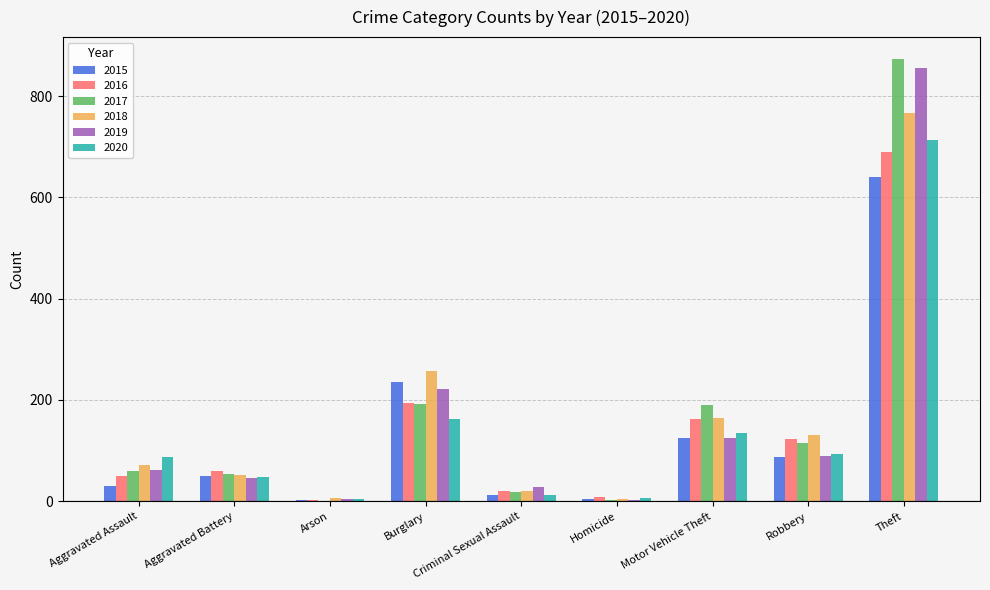

What is the approximate value of 2018 at Robbery?

130